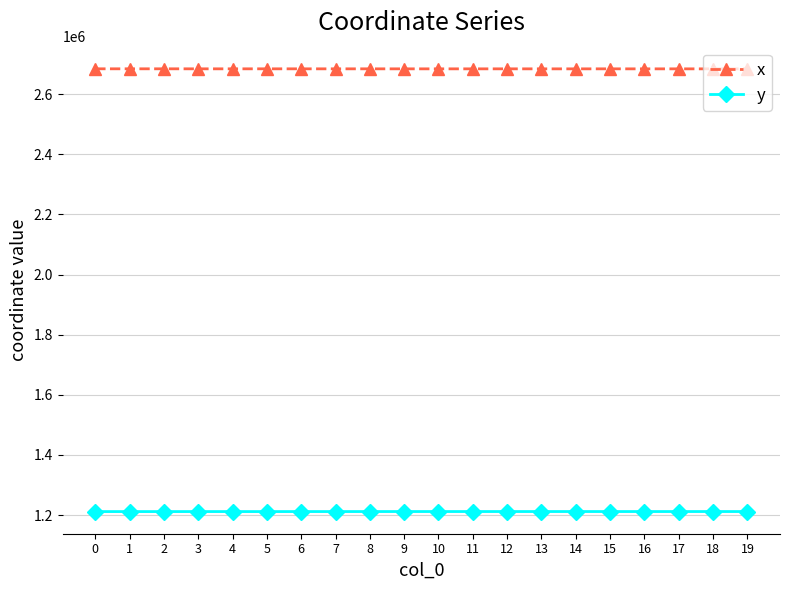

True or false: y has a value of 1211752.8 at 16.

True